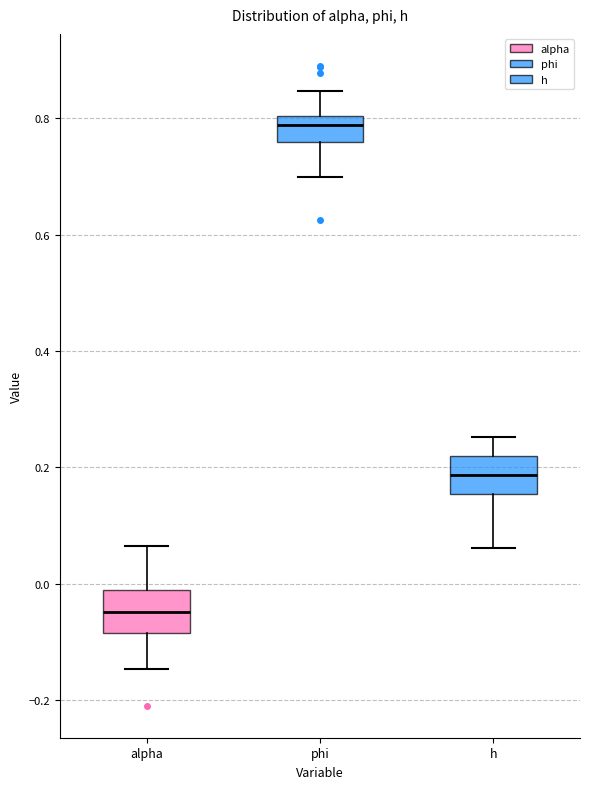

Reading left to right, transcribe this box plot: for each box, give where its median line is, the range the box spans, and where its two whiskers end, as read against the y-axis. The values are not printed on the chart, so give them approximately, as read against the axis.

alpha: median -0.04, box -0.08 to -0.02, whiskers -0.14 to 0.06
phi: median 0.78, box 0.76 to 0.80, whiskers 0.70 to 0.84
h: median 0.18, box 0.16 to 0.22, whiskers 0.06 to 0.26